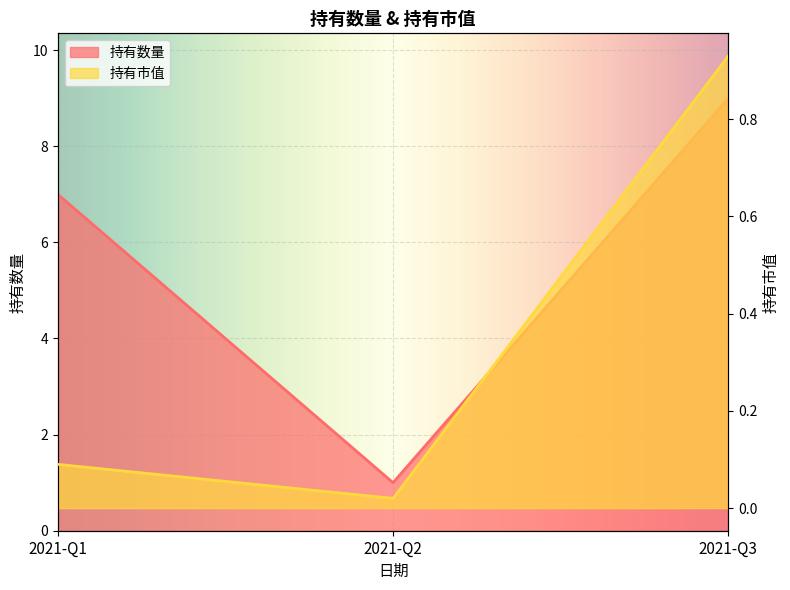

Reading left to right, transcribe all the data shown in this chart.

持有数量: 7.0	1.0	9.0
持有市值: 0.1	0.0	0.9